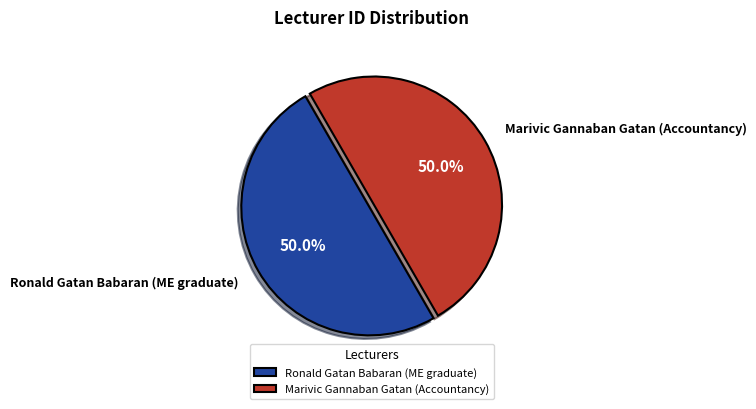

Approximately how many times larger is the value at Marivic Gannaban Gatan (Accountancy) compared to Ronald Gatan Babaran (ME graduate)?

1.0